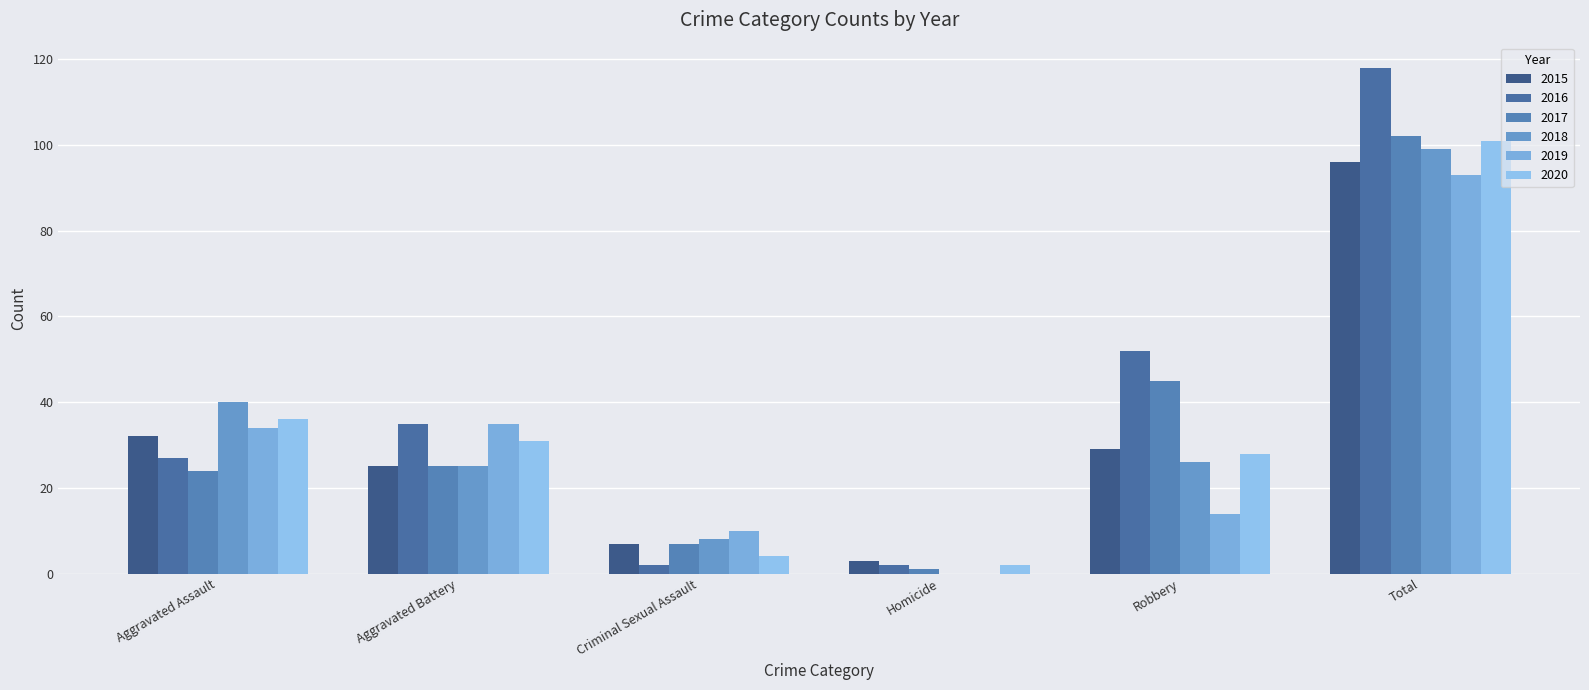

Rank the series at Aggravated Battery from lowest to highest value.

2015, 2017, 2018, 2020, 2016, 2019